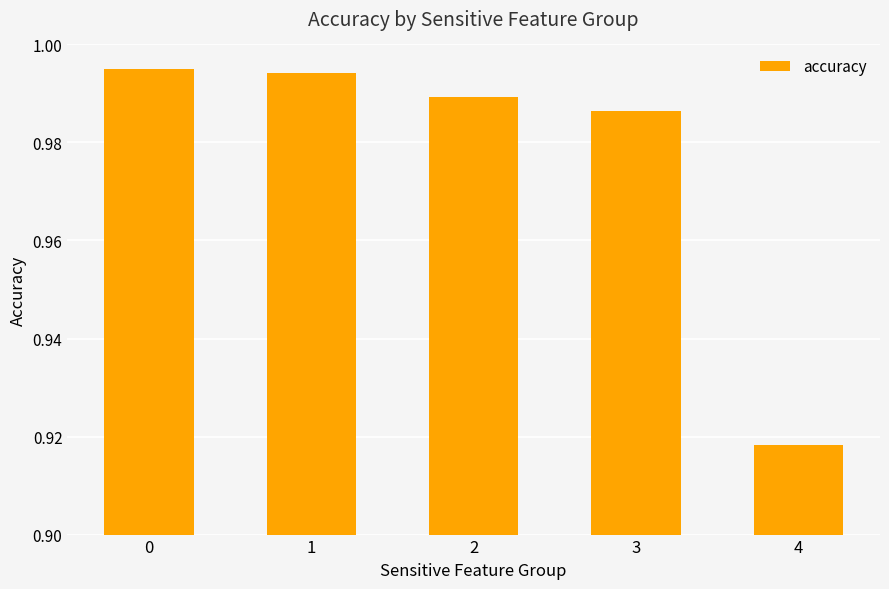

Are the bars horizontal?

No